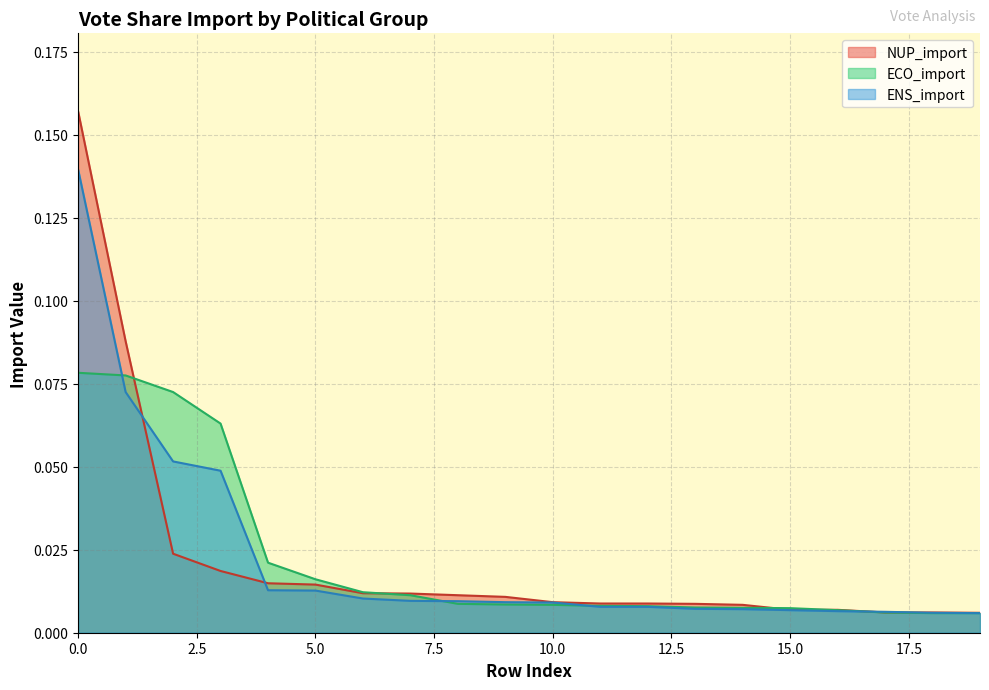

Reading left to right, transcribe all the data shown in this chart.

NUP_import: 0=0.2	1=0.1	2=0.0	3=0.0	4=0.0	5=0.0	6=0.0	7=0.0	8=0.0	9=0.0	10=0.0	11=0.0	12=0.0	13=0.0	14=0.0	15=0.0	16=0.0	17=0.0	18=0.0	19=0.0
ECO_import: 0=0.1	1=0.1	2=0.1	3=0.1	4=0.0	5=0.0	6=0.0	7=0.0	8=0.0	9=0.0	10=0.0	11=0.0	12=0.0	13=0.0	14=0.0	15=0.0	16=0.0	17=0.0	18=0.0	19=0.0
ENS_import: 0=0.1	1=0.1	2=0.1	3=0.0	4=0.0	5=0.0	6=0.0	7=0.0	8=0.0	9=0.0	10=0.0	11=0.0	12=0.0	13=0.0	14=0.0	15=0.0	16=0.0	17=0.0	18=0.0	19=0.0